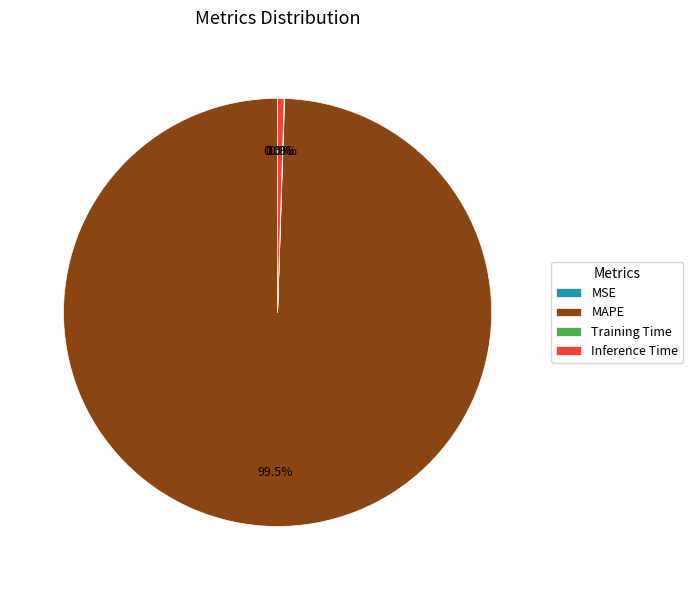

What is the largest slice in the pie chart?

MAPE